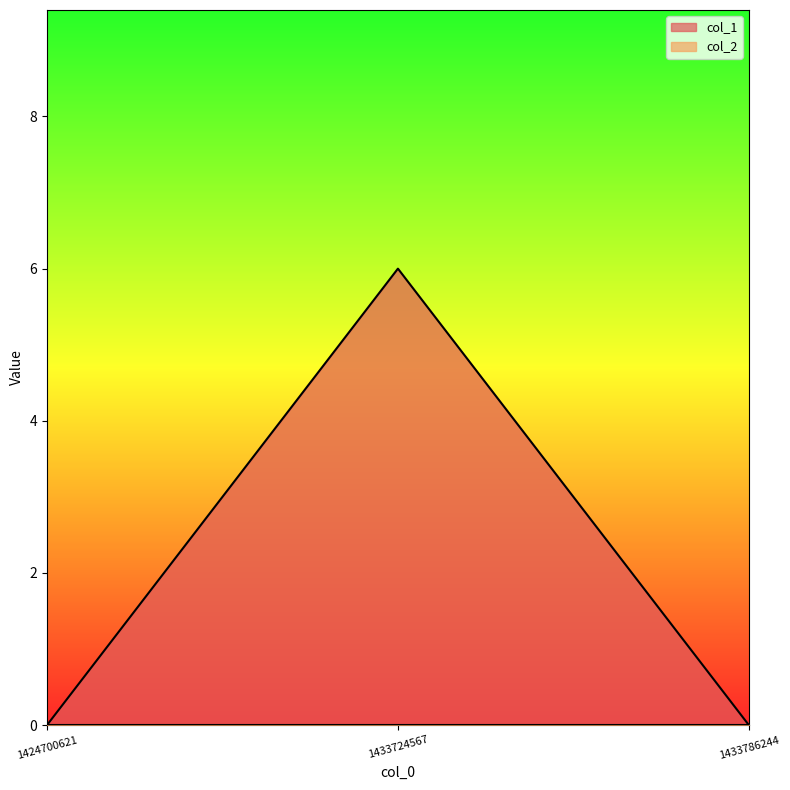

What is the sum of all values?

6